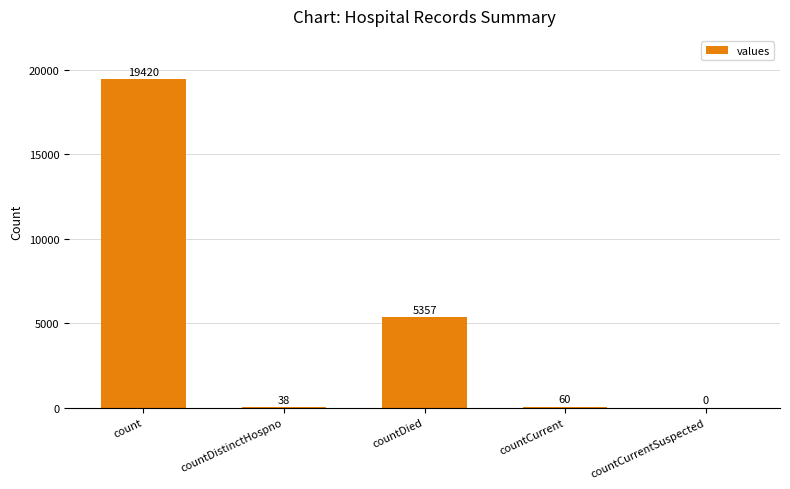

Which category has the highest value across all series?

count